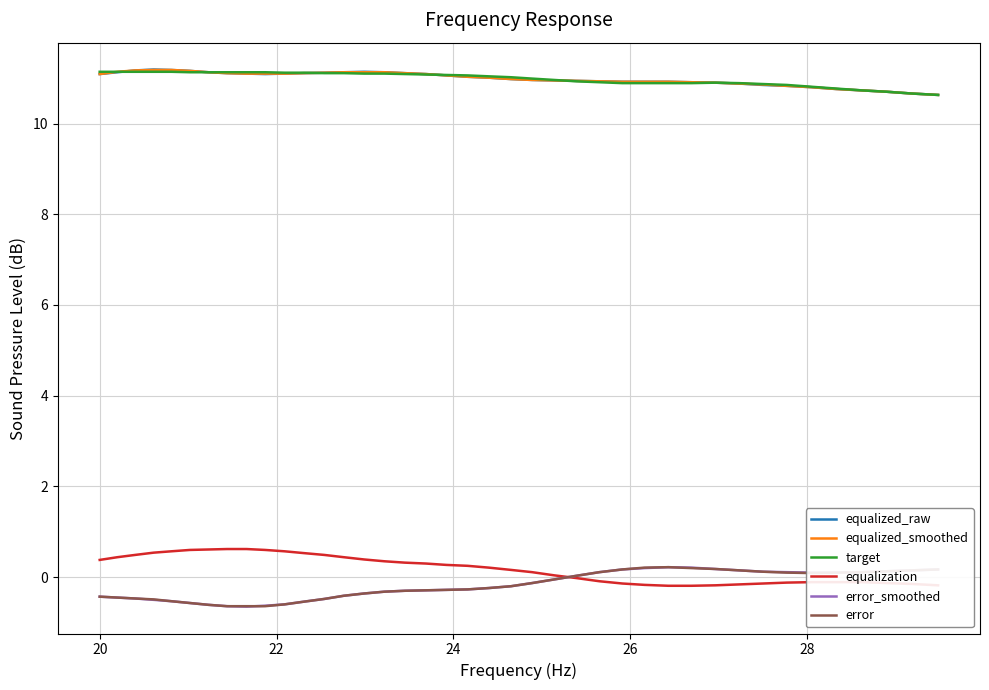

True or false: equalized_raw and error_smoothed intersect in this chart.

False